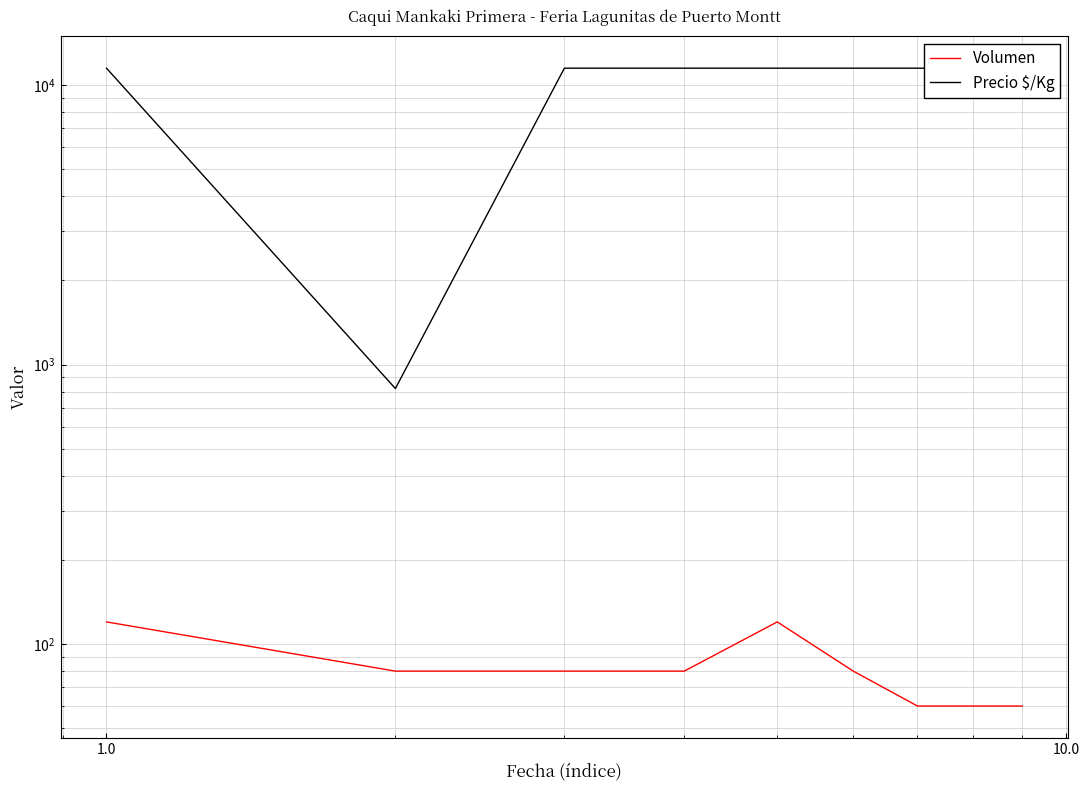

How many categories are shown in the chart?

9